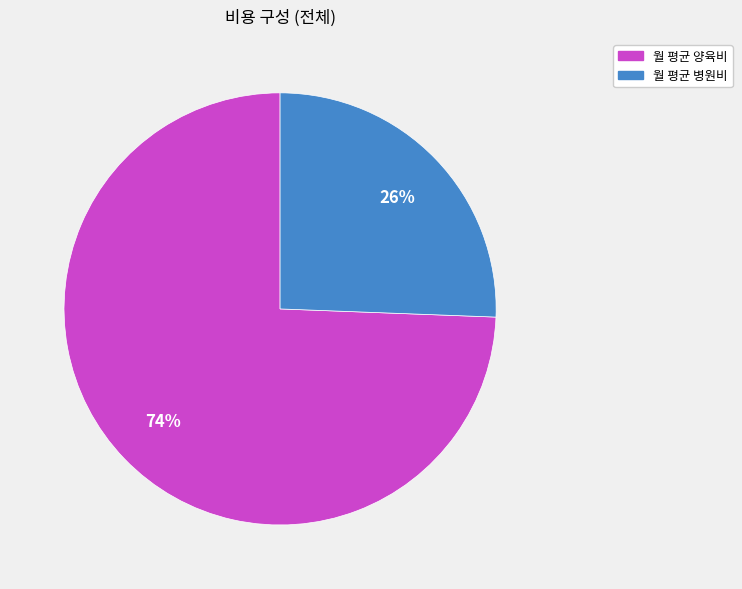

Is it true that 월 평균 병원비 is 26% of the pie?

True